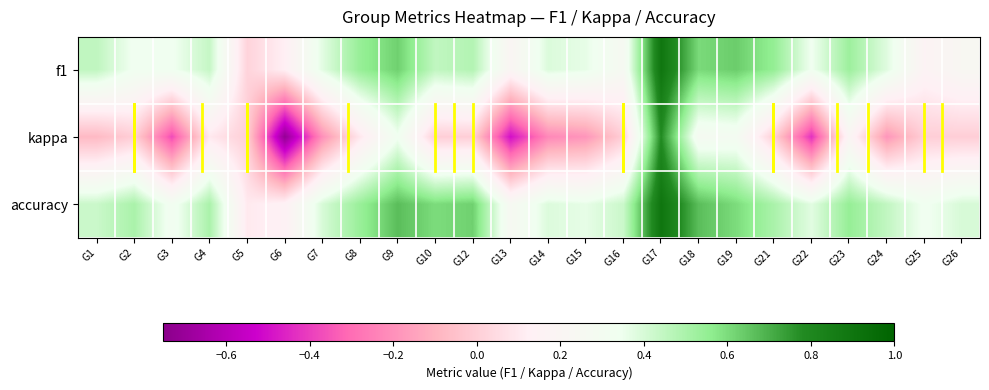

Reading left to right, transcribe all the data shown in this chart.

f1: G1=0.5	G2=0.3	G3=0.3	G4=0.4	G5=0.0	G6=0.1	G7=0.4	G8=0.5	G9=0.6	G10=0.5	G12=0.5	G13=0.2	G14=0.4	G15=0.4	G16=0.3	G17=0.9	G18=0.6	G19=0.6	G21=0.5	G22=0.3	G23=0.5	G24=0.4	G25=0.2	G26=0.2
kappa: G1=-0.1	G2=0.0	G3=-0.4	G4=0.1	G5=0.0	G6=-0.7	G7=-0.2	G8=0.1	G9=0.3	G10=0.0	G12=0.0	G13=-0.5	G14=-0.2	G15=-0.2	G16=0.0	G17=0.8	G18=0.3	G19=0.3	G21=0.0	G22=-0.4	G23=0.2	G24=-0.2	G25=0.0	G26=0.0
accuracy: G1=0.4	G2=0.5	G3=0.3	G4=0.5	G5=0.1	G6=0.1	G7=0.4	G8=0.5	G9=0.7	G10=0.6	G12=0.6	G13=0.2	G14=0.4	G15=0.4	G16=0.4	G17=0.9	G18=0.7	G19=0.6	G21=0.5	G22=0.4	G23=0.5	G24=0.4	G25=0.3	G26=0.4